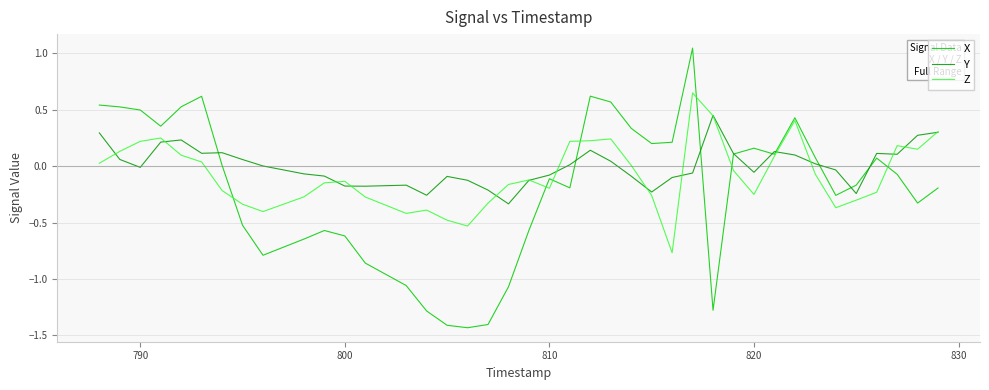

What are all the series names shown in the legend?

X, Y, Z